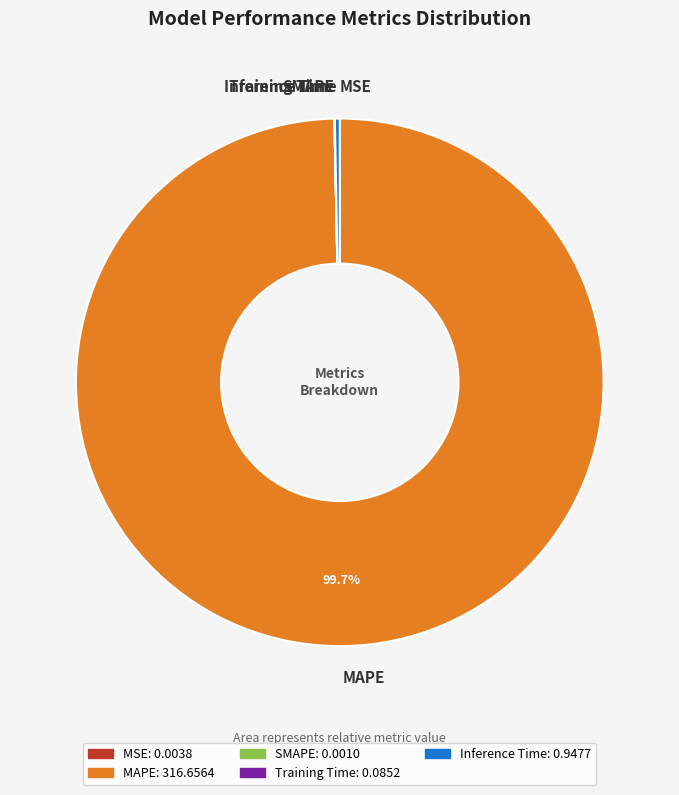

What is the majority slice?

MAPE